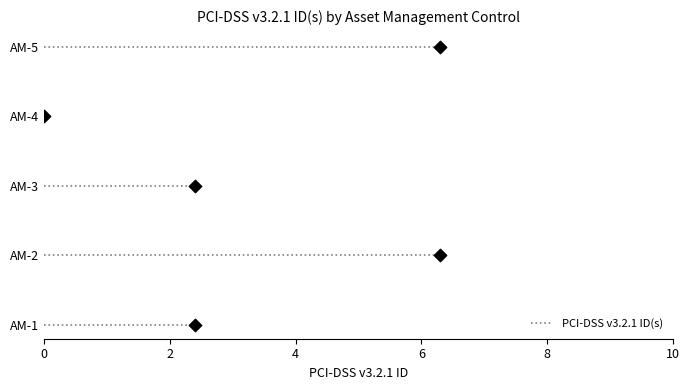

Between AM-1 and AM-4, which is larger?

AM-1